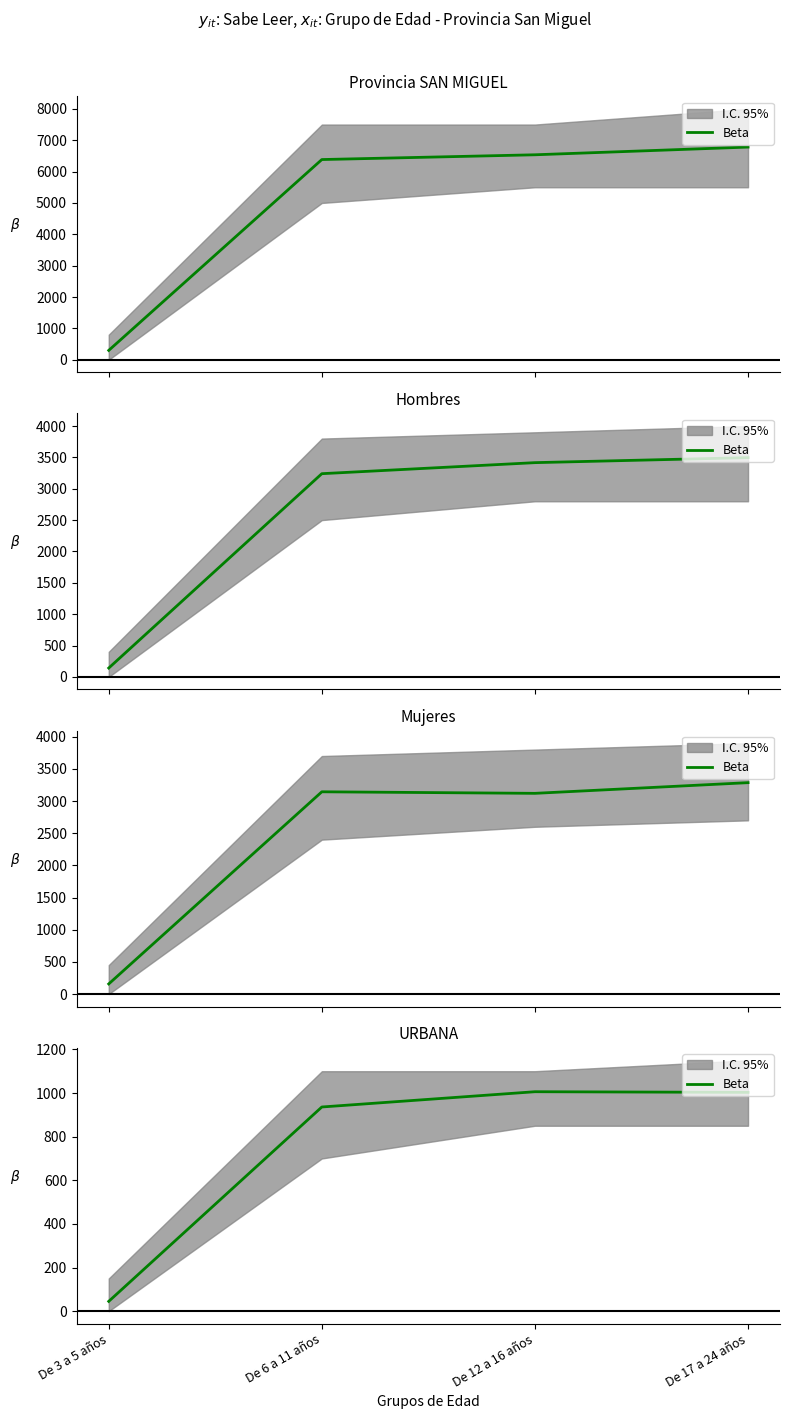

What is the change in value from De 12 a 16 años to De 17 a 24 años?

-3